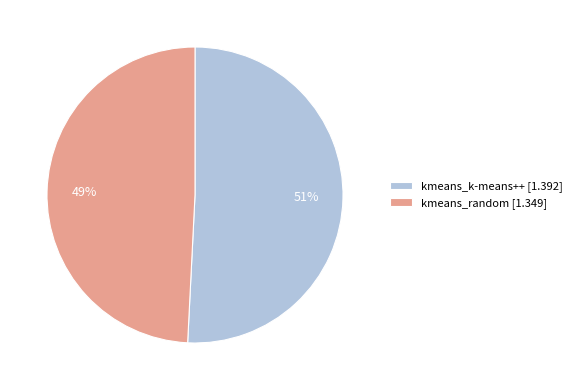

What percentage is the kmeans_random slice, to the nearest percent?

49%